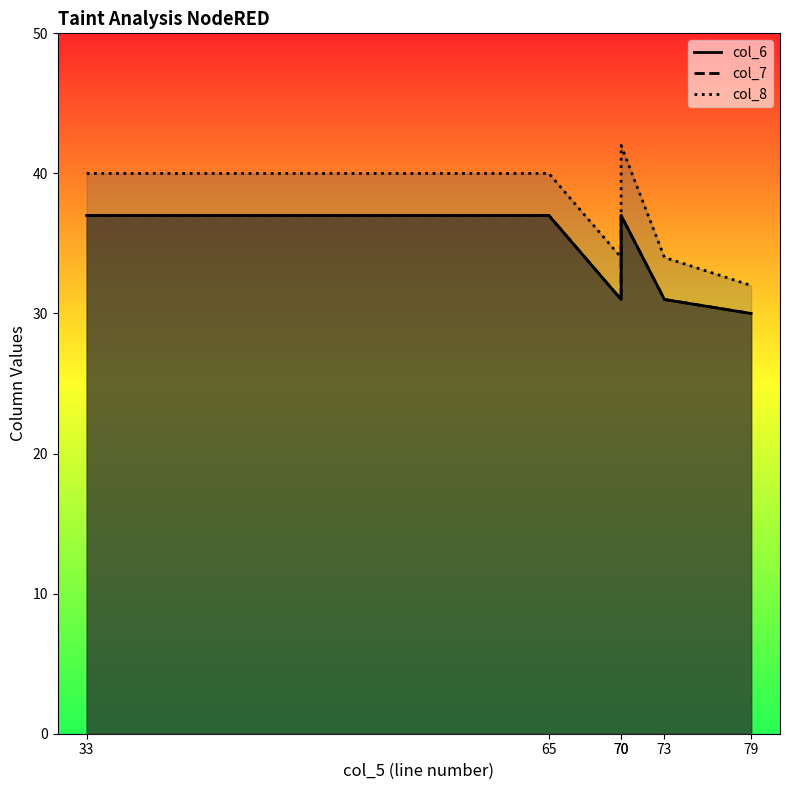

How many series are shown in this chart?

3